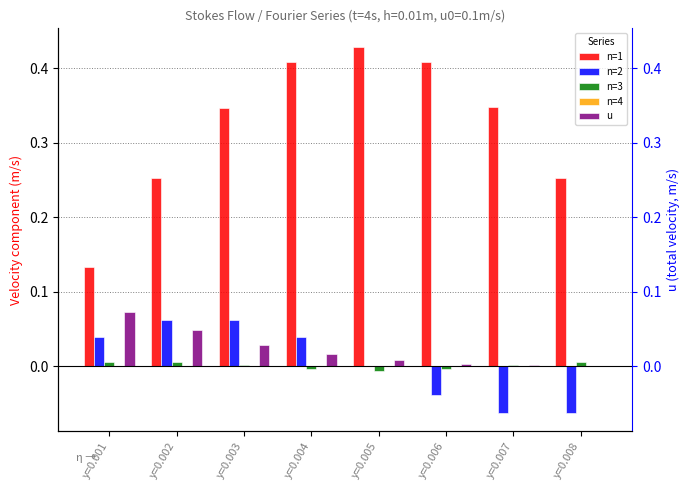

Which series has the largest range (max minus min)?

n=1